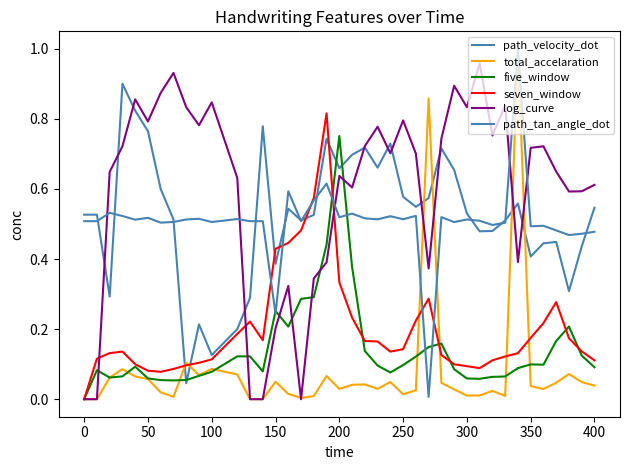

Reading left to right, what are all the values shown in this chart?

path_velocity_dot: 0.5	0.5	0.3	0.9	0.8	0.8	0.6	0.5	0.0	0.2	0.1	0.2	0.3	0.8	0.4	0.5	0.5	0.5	0.7	0.7	0.7	0.7	0.7	0.7	0.6	0.5	0.6	0.7	0.7	0.5	0.5	0.5	0.5	0.6	0.4	0.4	0.4	0.3	0.4	0.5
total_accelaration: 0.0	0.0	0.1	0.1	0.1	0.1	0.0	0.0	0.1	0.1	0.1	0.1	0.0	0.0	0.0	0.0	0.0	0.0	0.1	0.0	0.0	0.0	0.0	0.0	0.0	0.0	0.9	0.0	0.0	0.0	0.0	0.0	0.0	1.0	0.0	0.0	0.0	0.1	0.0	0.0
five_window: 0.0	0.1	0.1	0.1	0.1	0.1	0.1	0.1	0.1	0.1	0.1	0.1	0.1	0.1	0.3	0.2	0.3	0.3	0.4	0.8	0.4	0.1	0.1	0.1	0.1	0.1	0.1	0.2	0.1	0.1	0.1	0.1	0.1	0.1	0.1	0.1	0.2	0.2	0.1	0.1
seven_window: 0.0	0.1	0.1	0.1	0.1	0.1	0.1	0.1	0.1	0.1	0.1	0.2	0.2	0.2	0.4	0.4	0.5	0.6	0.8	0.3	0.2	0.2	0.2	0.1	0.1	0.2	0.3	0.1	0.1	0.1	0.1	0.1	0.1	0.1	0.2	0.2	0.3	0.2	0.1	0.1
log_curve: 0.0	0.0	0.6	0.7	0.9	0.8	0.9	0.9	0.8	0.8	0.8	0.6	0.0	0.0	0.2	0.3	0.0	0.3	0.4	0.6	0.6	0.7	0.8	0.7	0.8	0.7	0.4	0.7	0.9	0.8	1.0	0.8	0.8	0.4	0.7	0.7	0.6	0.6	0.6	0.6
path_tan_angle_dot: 0.5	0.5	0.5	0.5	0.5	0.5	0.5	0.5	0.5	0.5	0.5	0.5	0.5	0.5	0.2	0.6	0.5	0.6	0.6	0.5	0.5	0.5	0.5	0.5	0.5	0.5	0.0	0.5	0.5	0.5	0.5	0.5	0.5	1.0	0.5	0.5	0.5	0.5	0.5	0.5